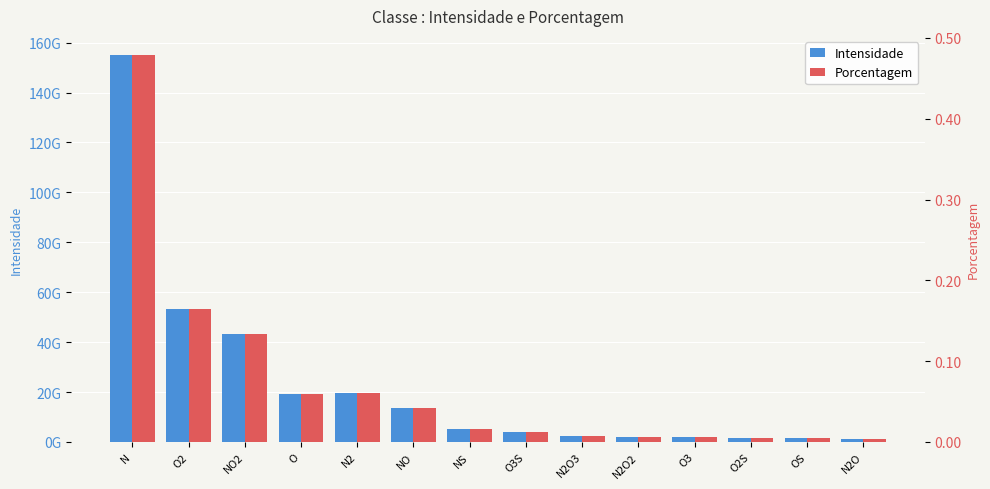

What is the label of the 9th bar from the right?

NO